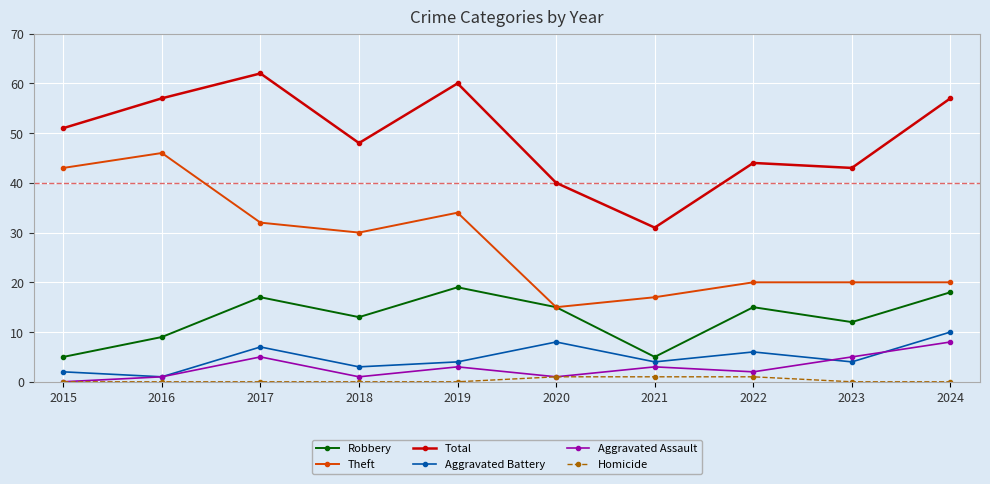

True or false: Robbery has more than 2 points higher than both neighbors.

True